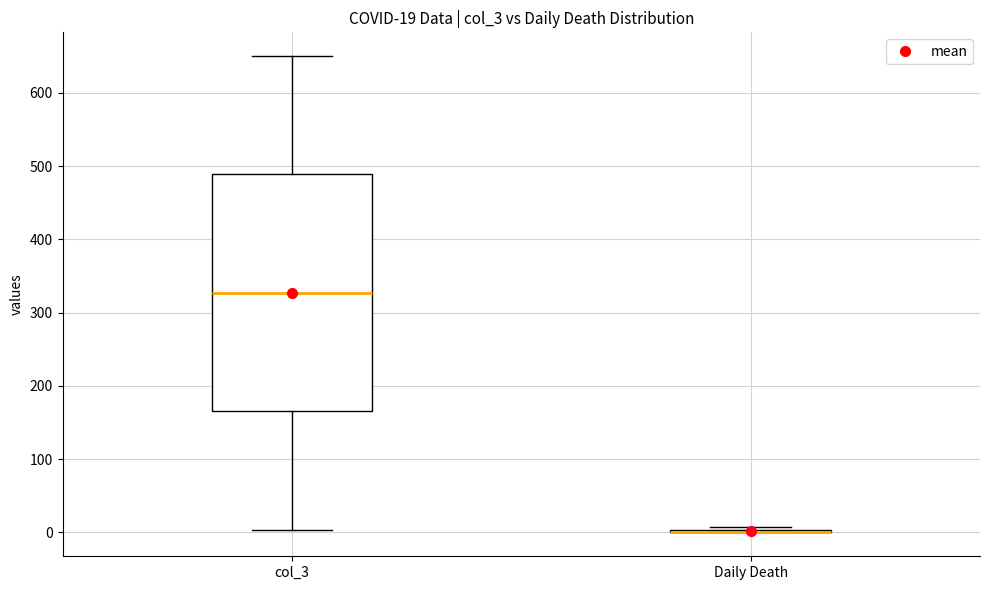

Which box is the tallest, from its lower edge to its upper edge?

col_3